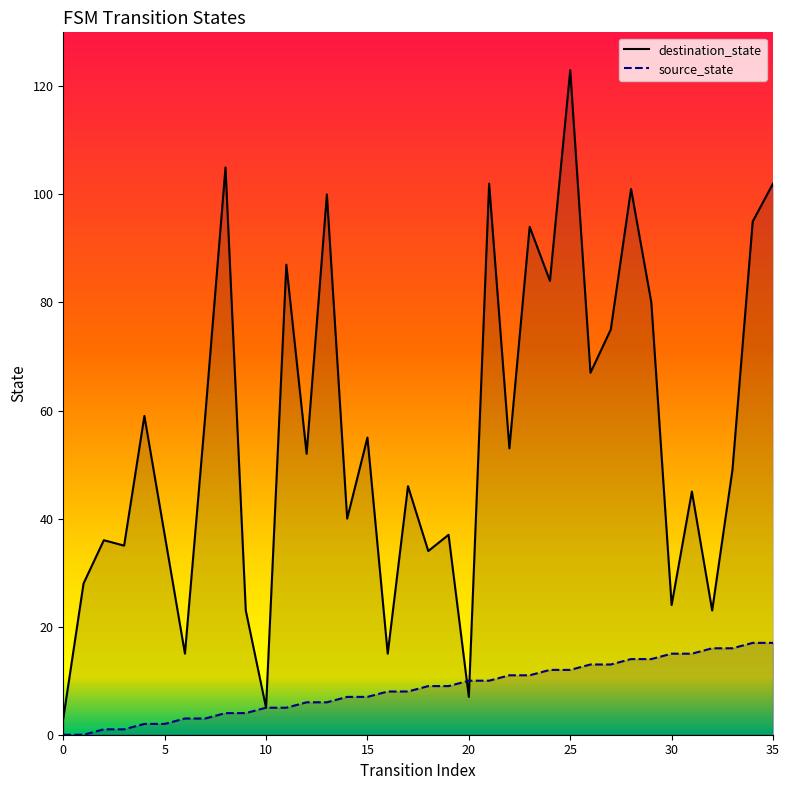

Is it true that destination_state equals 30 at 33?

False